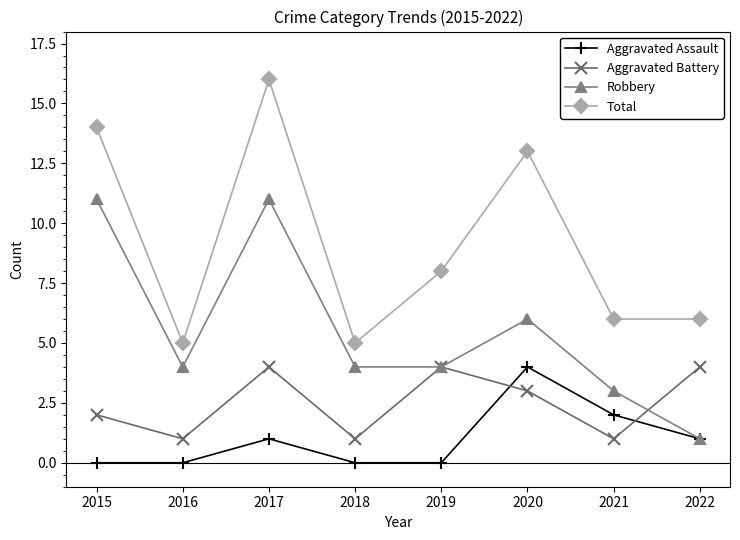

List the series in order of their overall mean, lowest first.

Aggravated Assault, Aggravated Battery, Robbery, Total